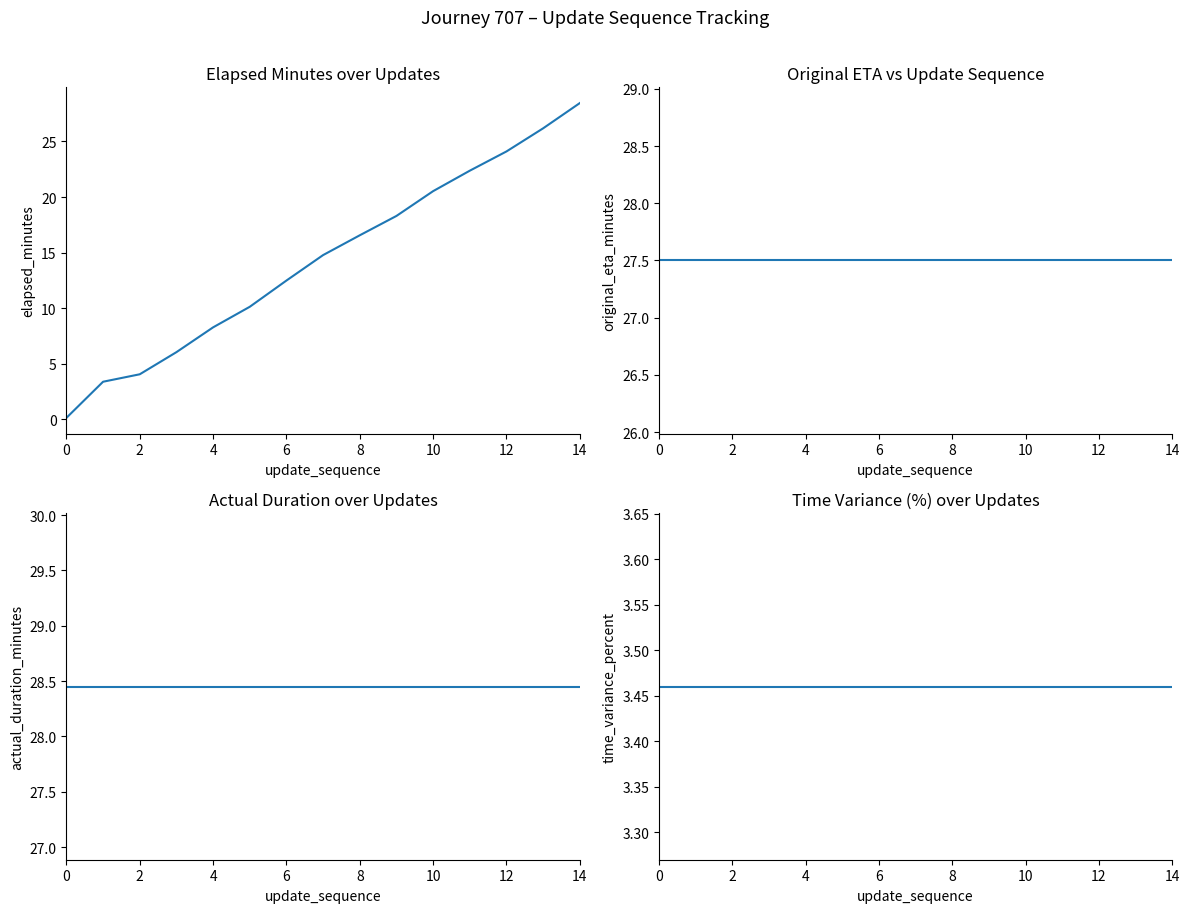

What is the value of the elapsed_minutes point at the 1st from the left?

0.1